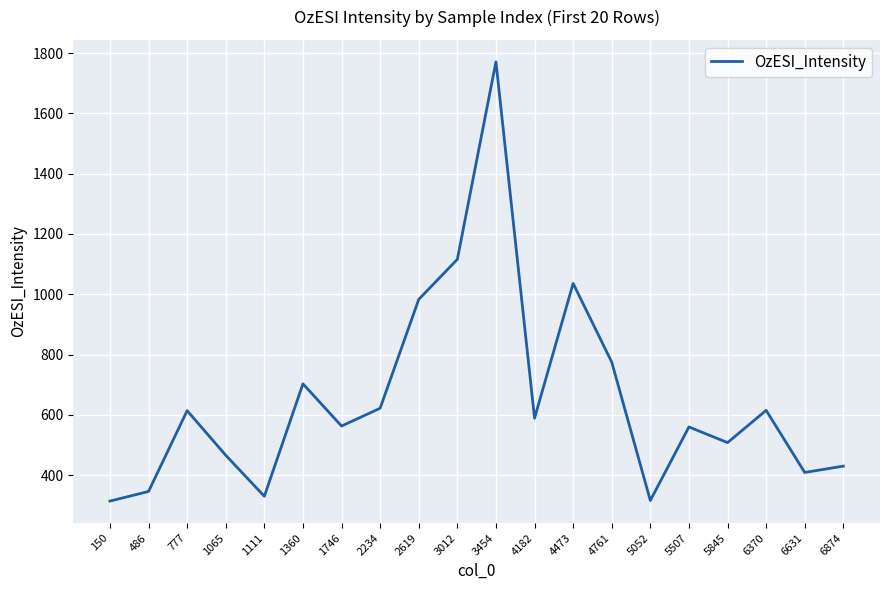

What is the minimum value shown in the chart?

314